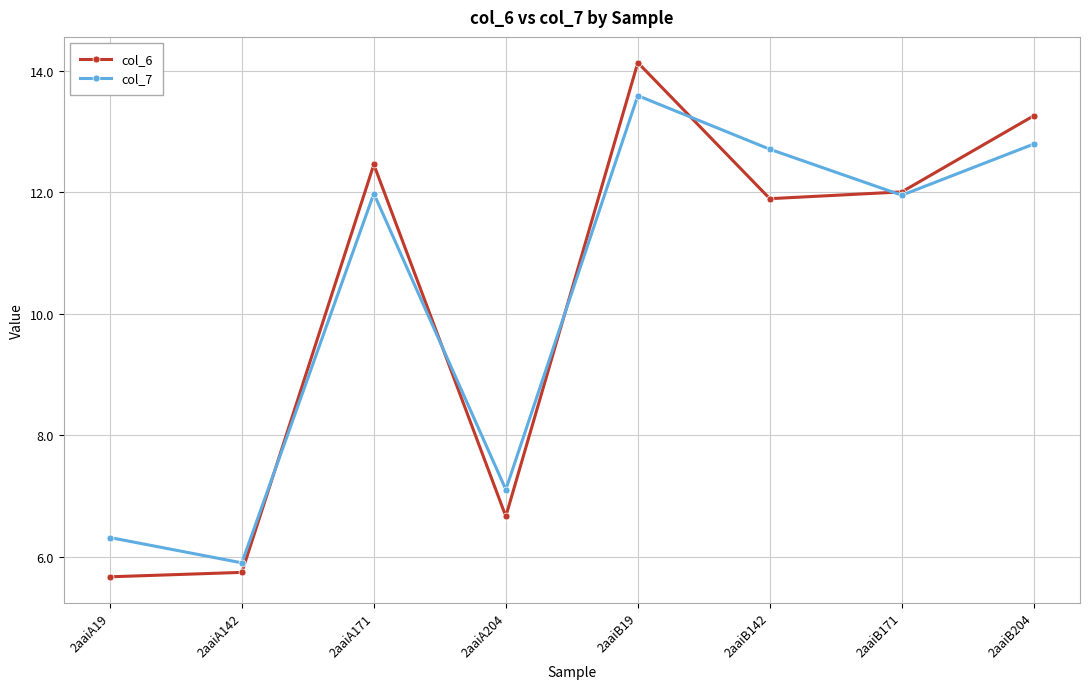

Which label corresponds to the largest value in the chart?

2aaiB19